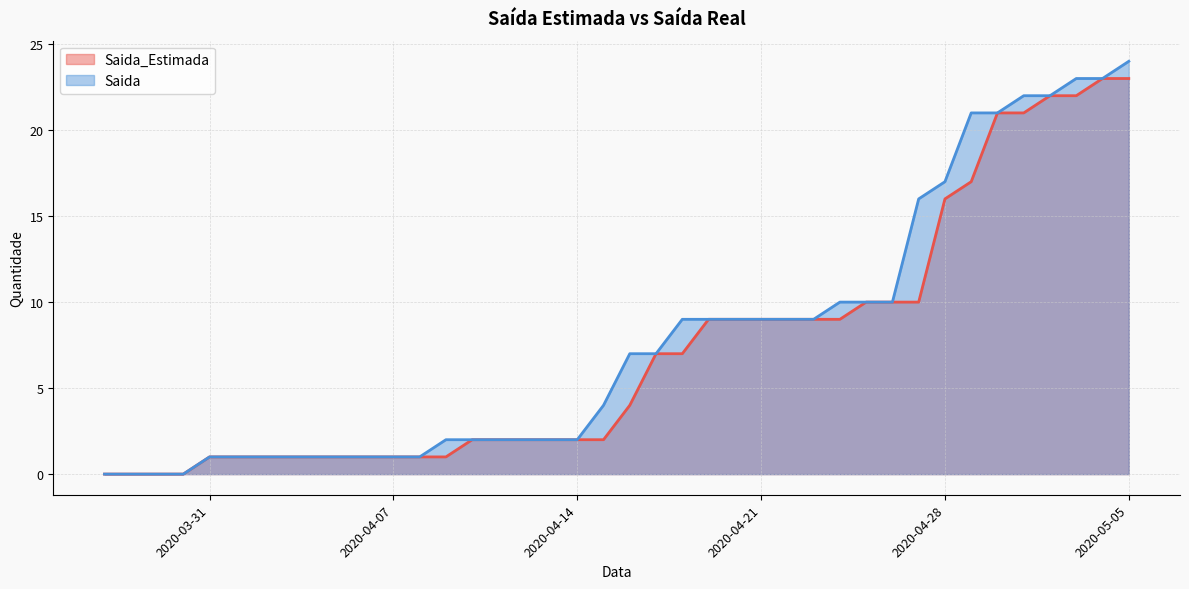

True or false: Saida has more than 1 points higher than both neighbors.

False